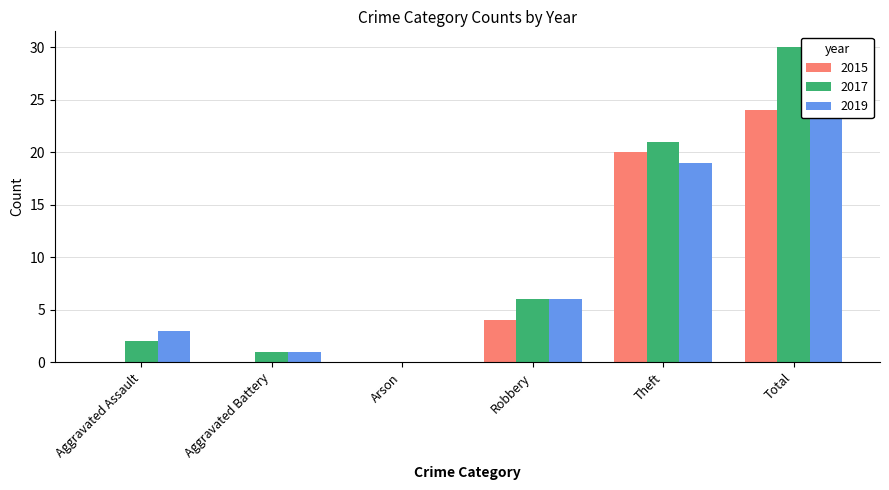

Rank the series by their maximum value, from highest to lowest.

2017, 2019, 2015